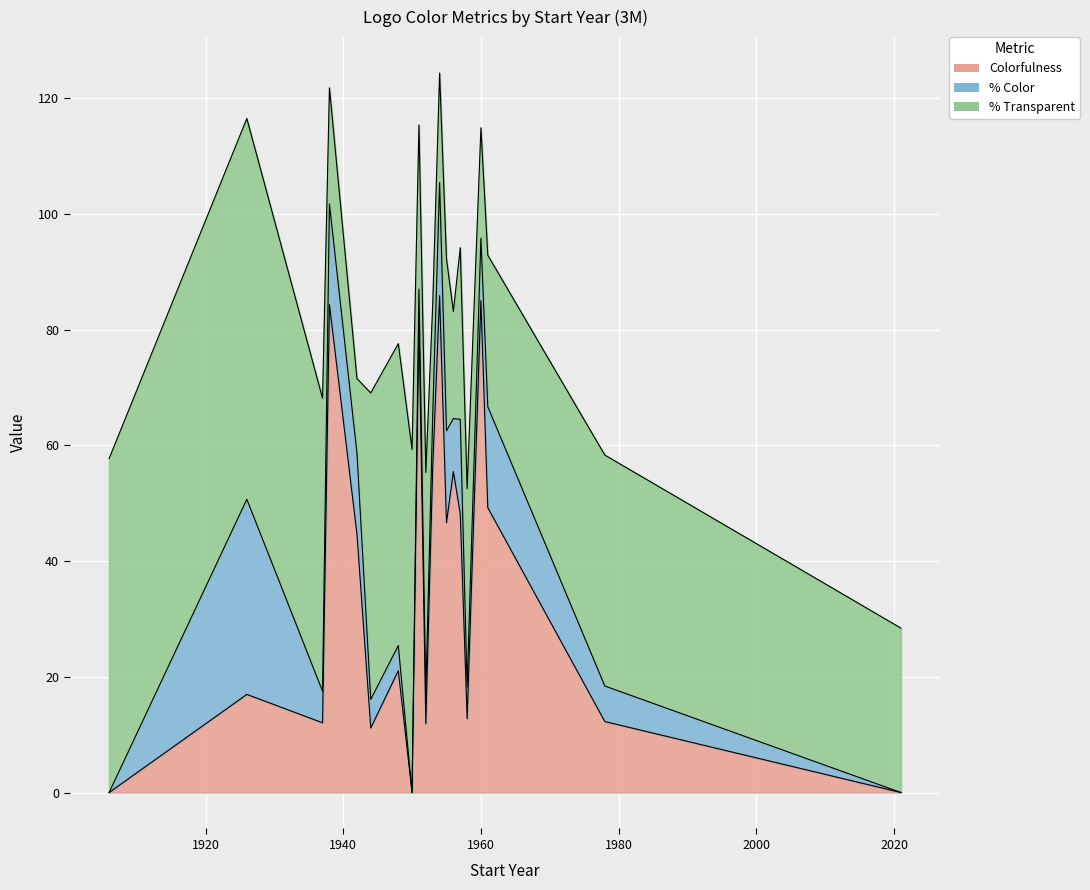

What is the value of the % Color point at the 7th from the left?

4.3